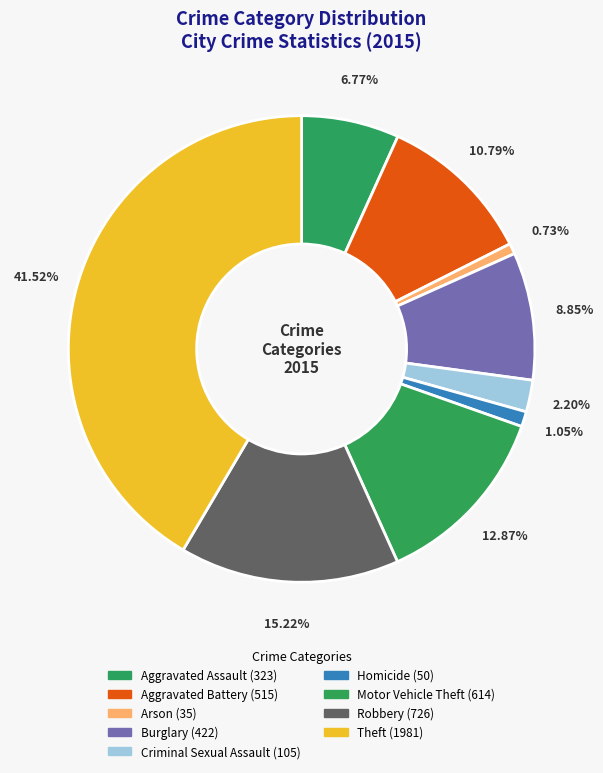

Does Theft account for over 50% of the chart?

No